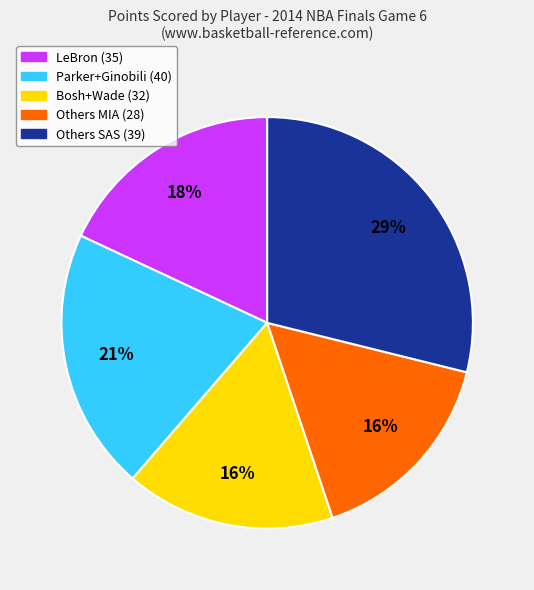

Is there any slice that represents more than half of the pie?

No